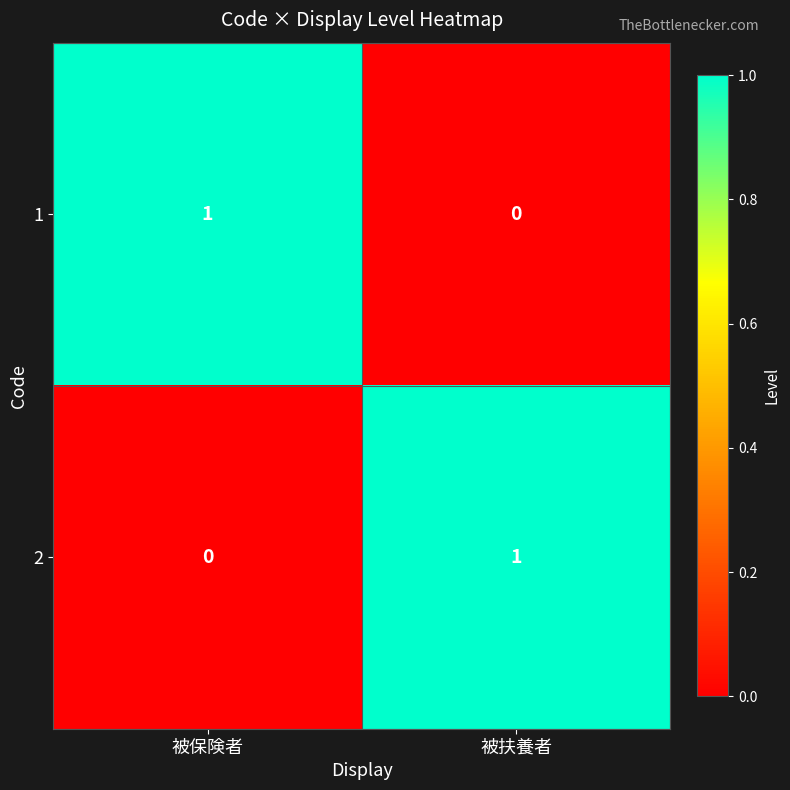

The 1 series shows 0 at 被扶養者. True or false?

True